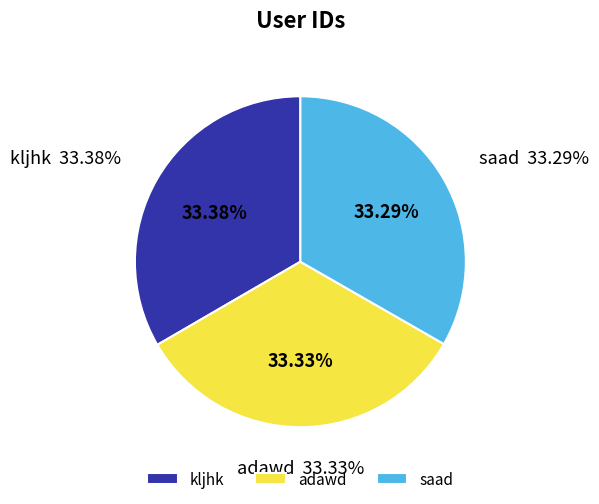

To the nearest percent, what is the combined percentage of saad and adawd?

67%